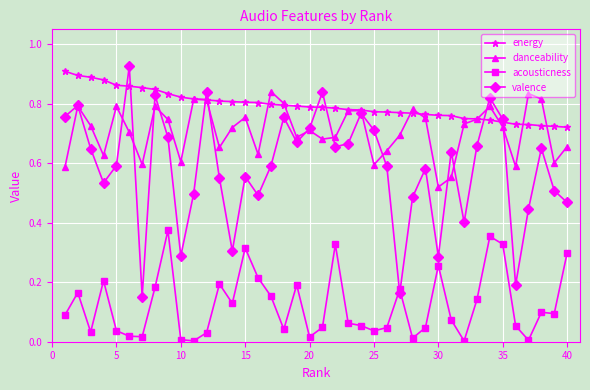

Which series has the largest range (max minus min)?

valence